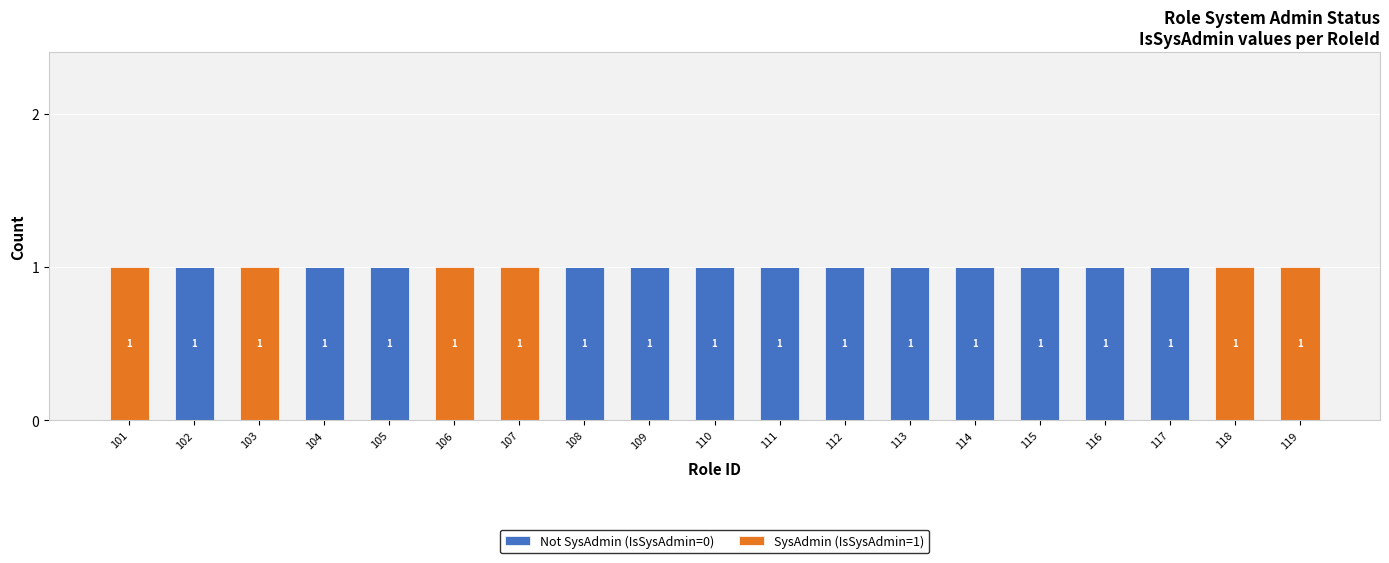

What is the sum of all Not SysAdmin (IsSysAdmin=0) values?

13